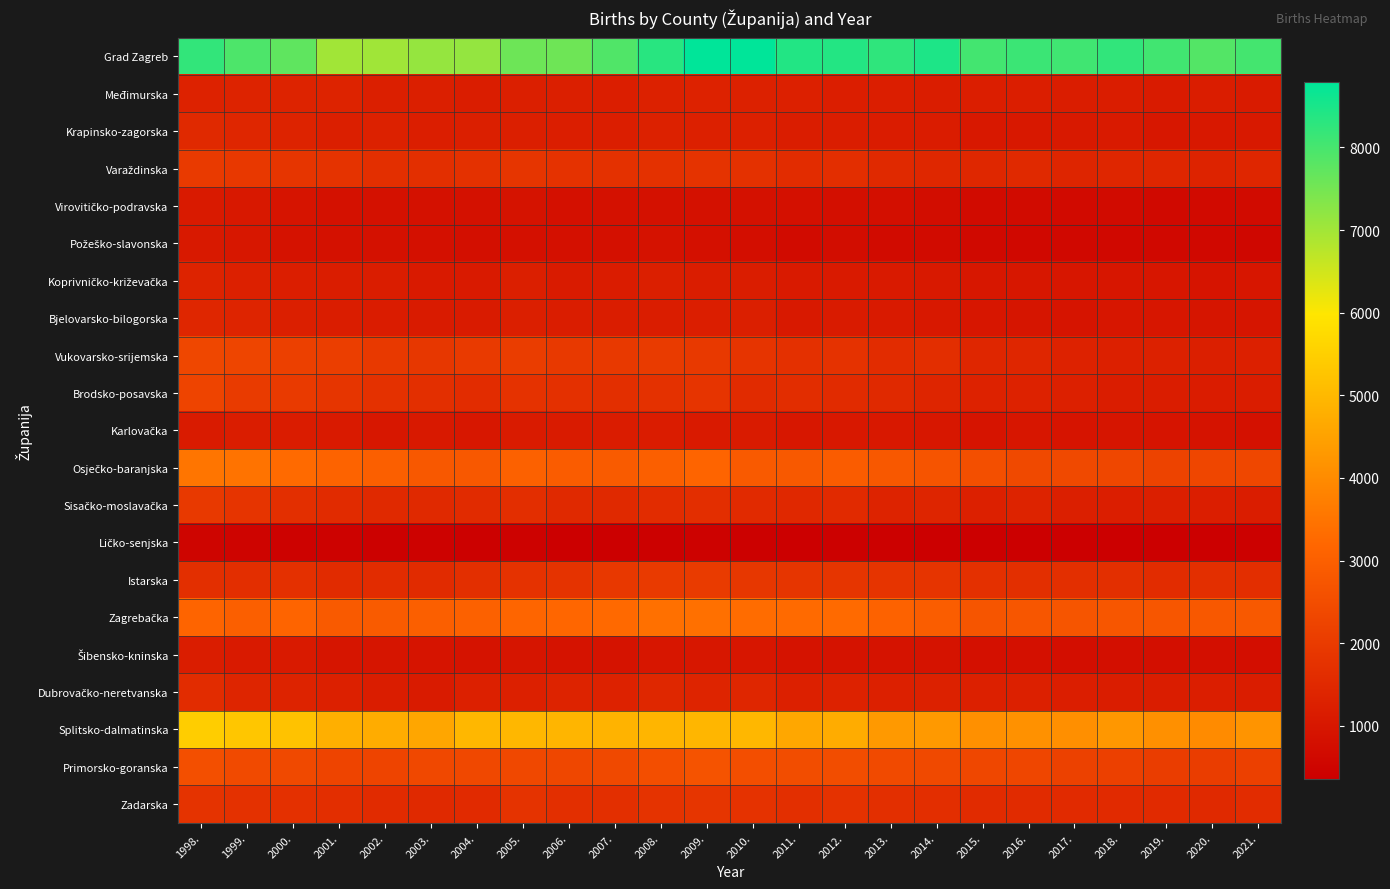

What is the maximum value shown in the chart?

8792